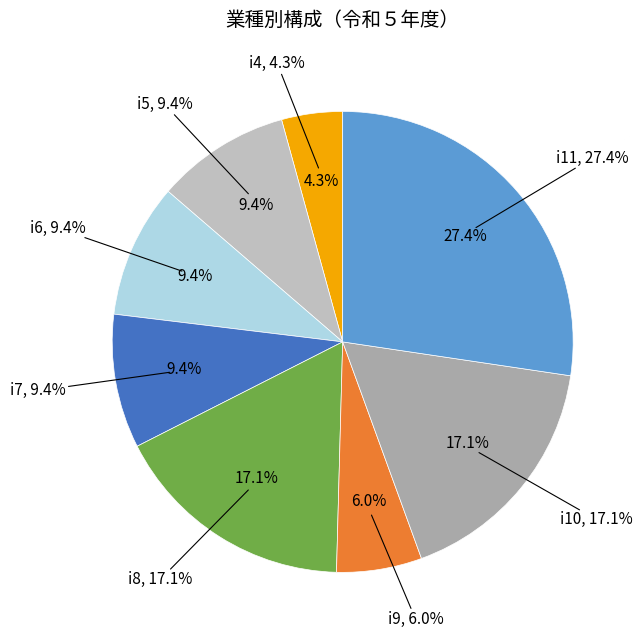

To the nearest percent, what percentage of the pie is i11?

27%